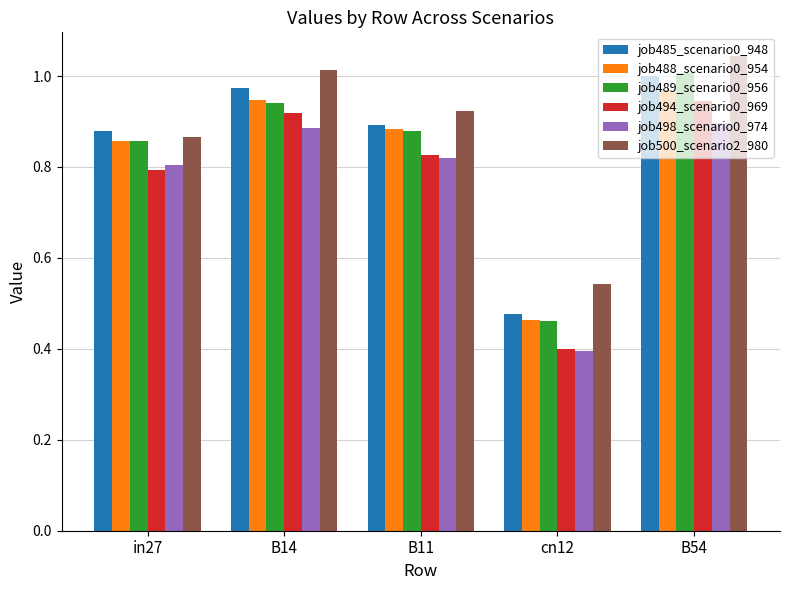

What is the difference between the job498_scenario0_974 values at cn12 and in27?

0.4